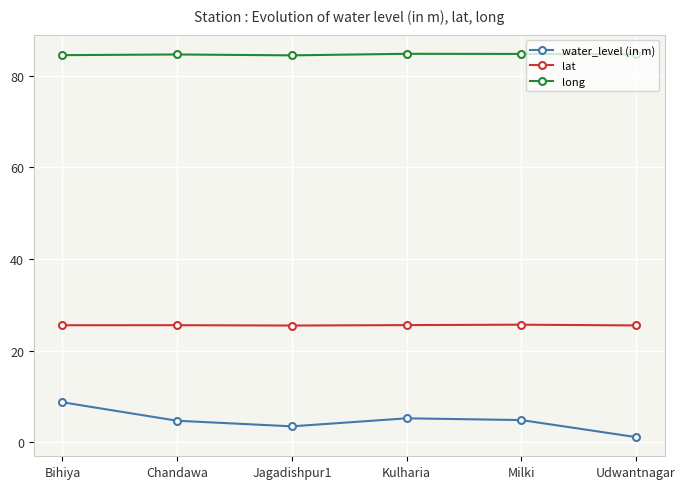

True or false: water_level (in m) and long cross at least once.

False